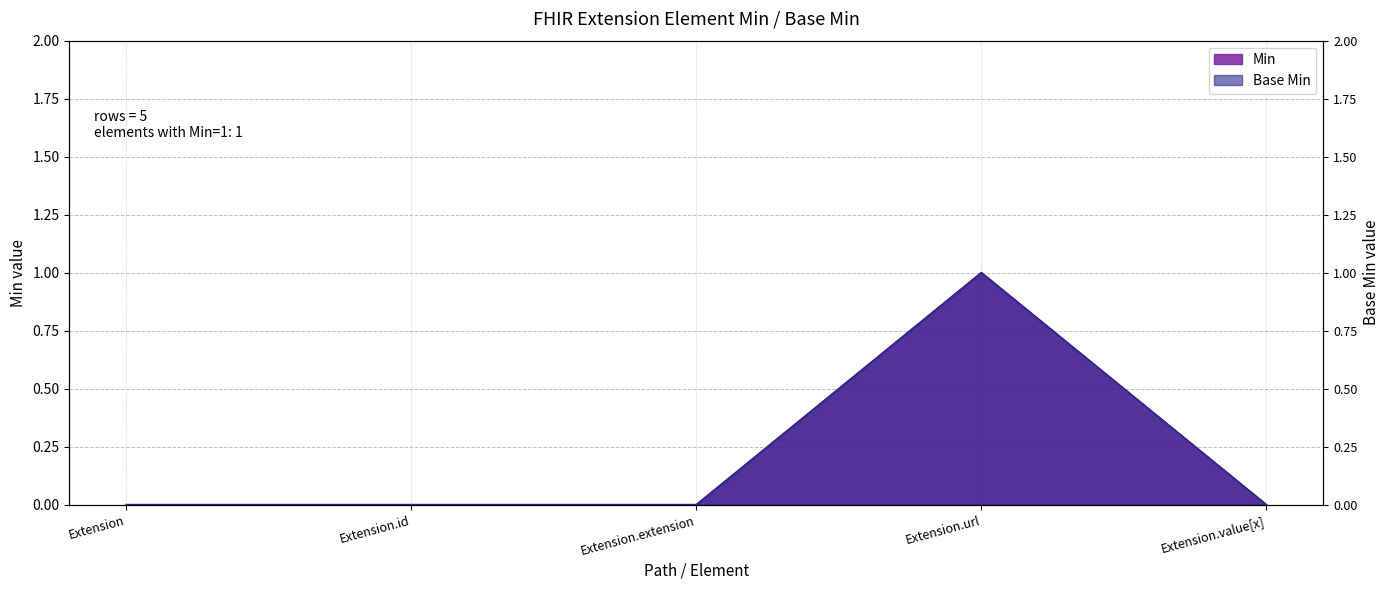

What position from the right is Extension.value[x]?

1